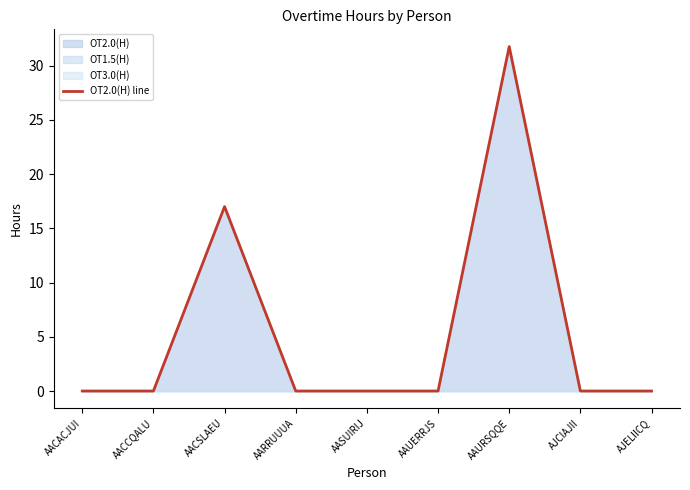

True or false: the data has more than 1 interior local peaks.

True